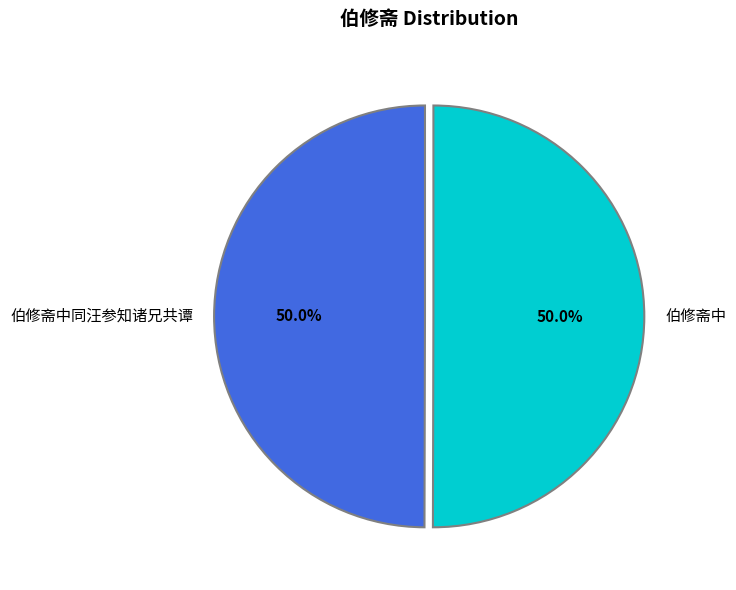

What is the ratio of the value at 伯修斋中同汪参知诸兄共谭 to the value at 伯修斋中?

1.0